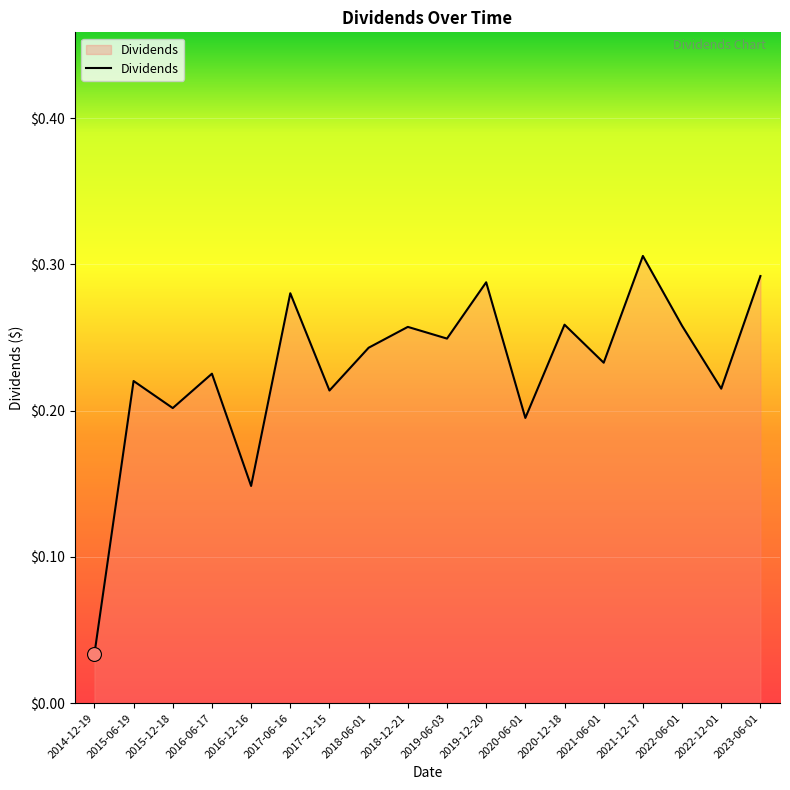

What position from the left is 2017-06-16?

6